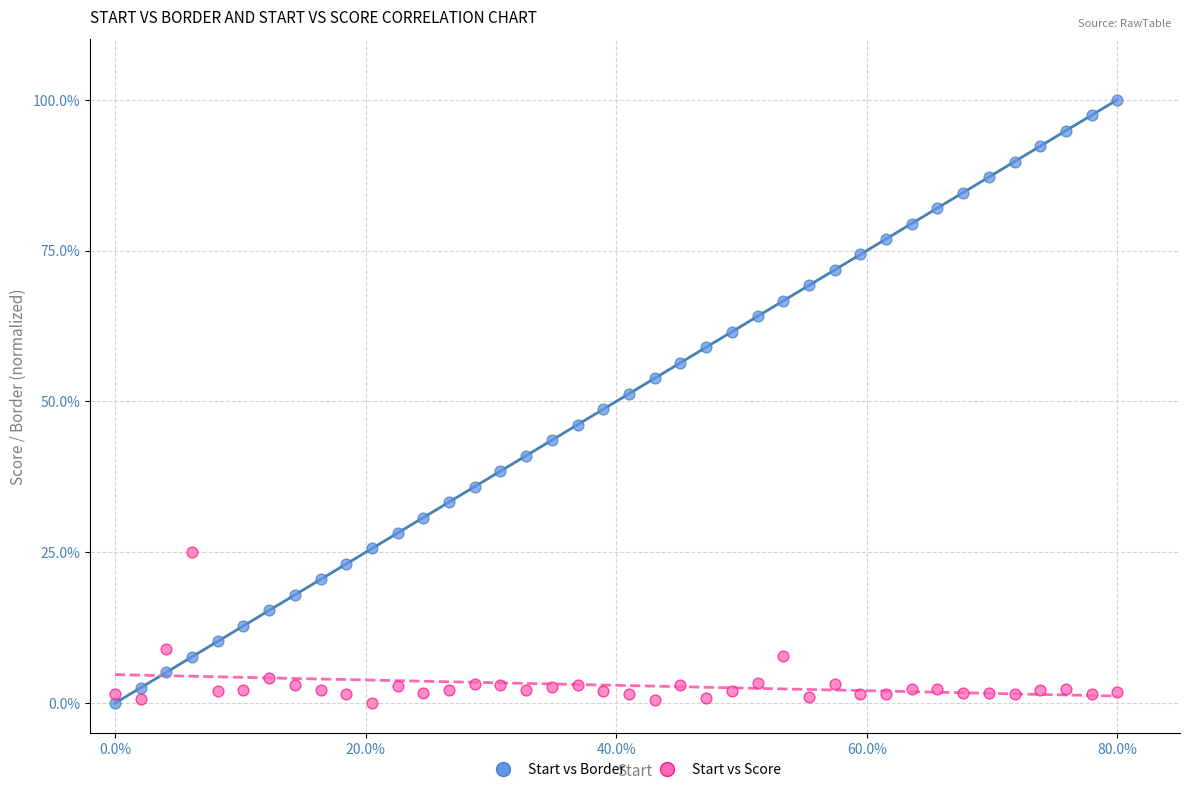

Which series contains the highest Y value?

Start vs Border